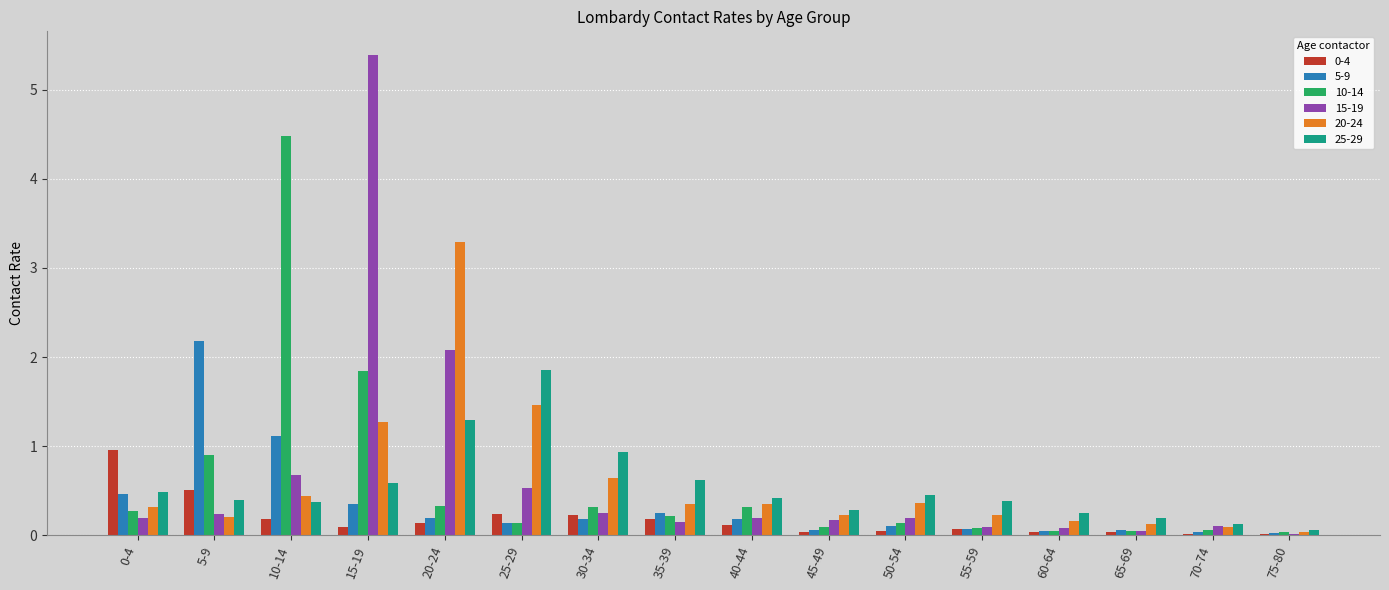

What is the sum of all 0-4 values?

2.9